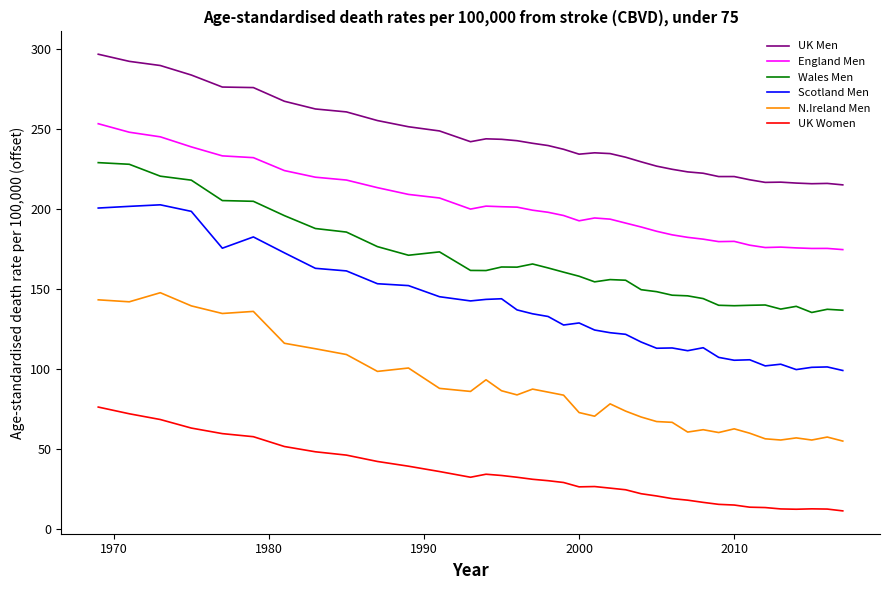

List the series in order of their peak value, highest first.

UK Men, England Men, Wales Men, Scotland Men, N.Ireland Men, UK Women